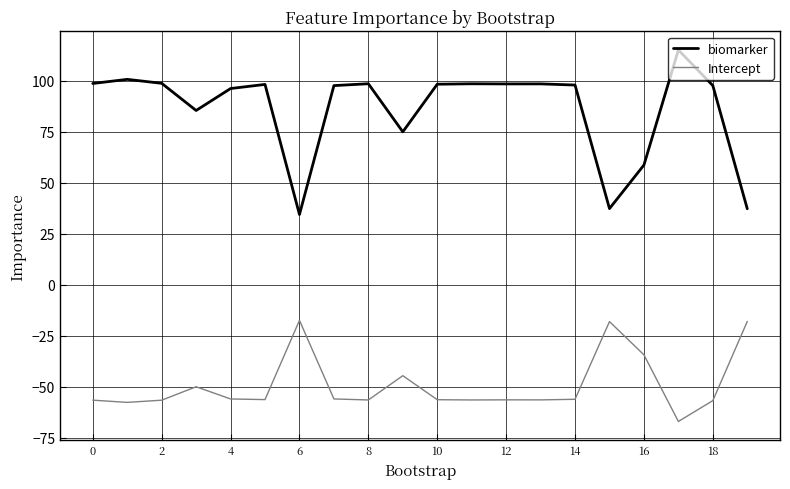

What is the difference between the maximum and minimum values in the Intercept series?

49.5